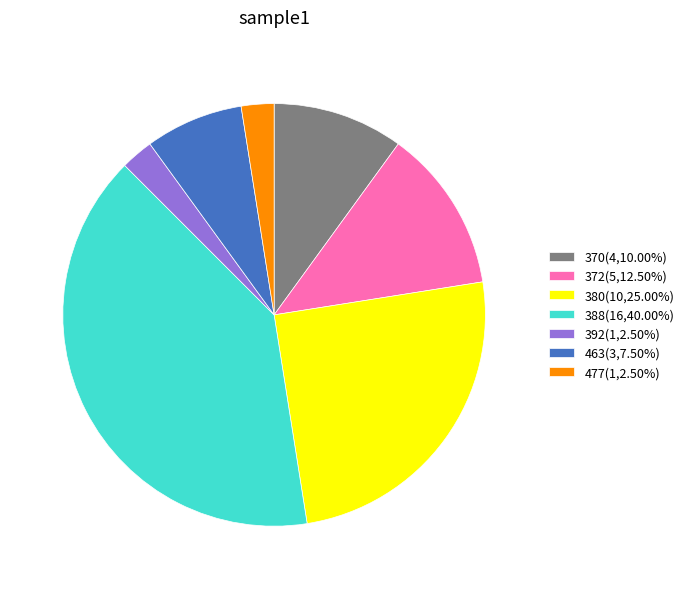

Does 372(5,12.50%) represent more than half of the total?

No